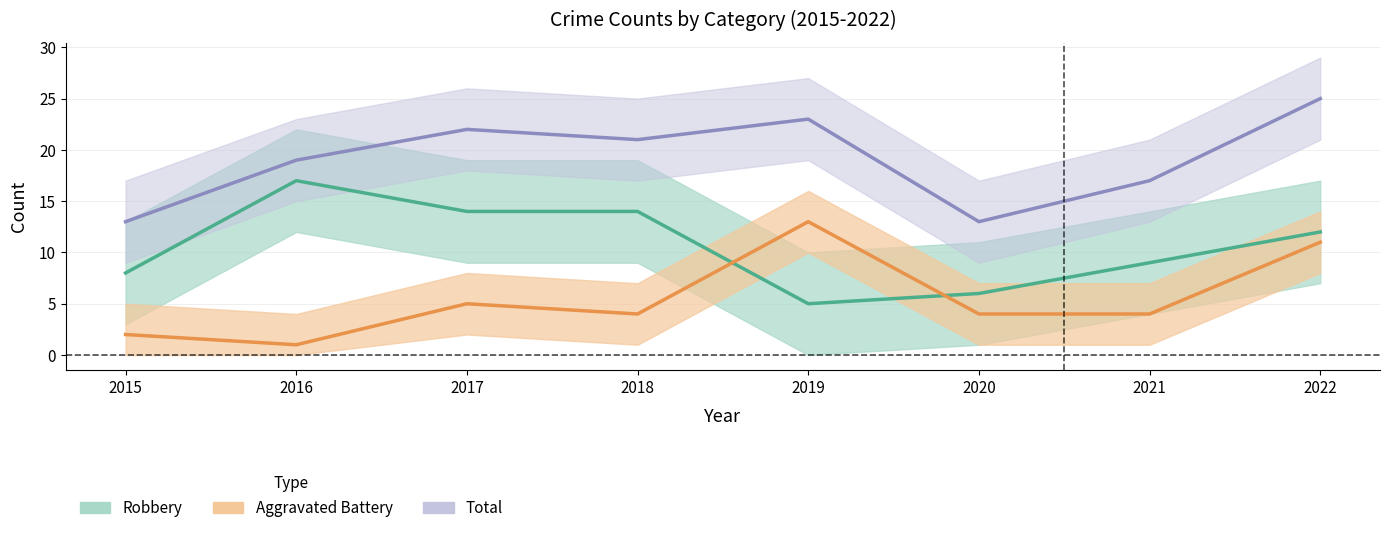

True or false: Total has a value of 13 at 2018.

False